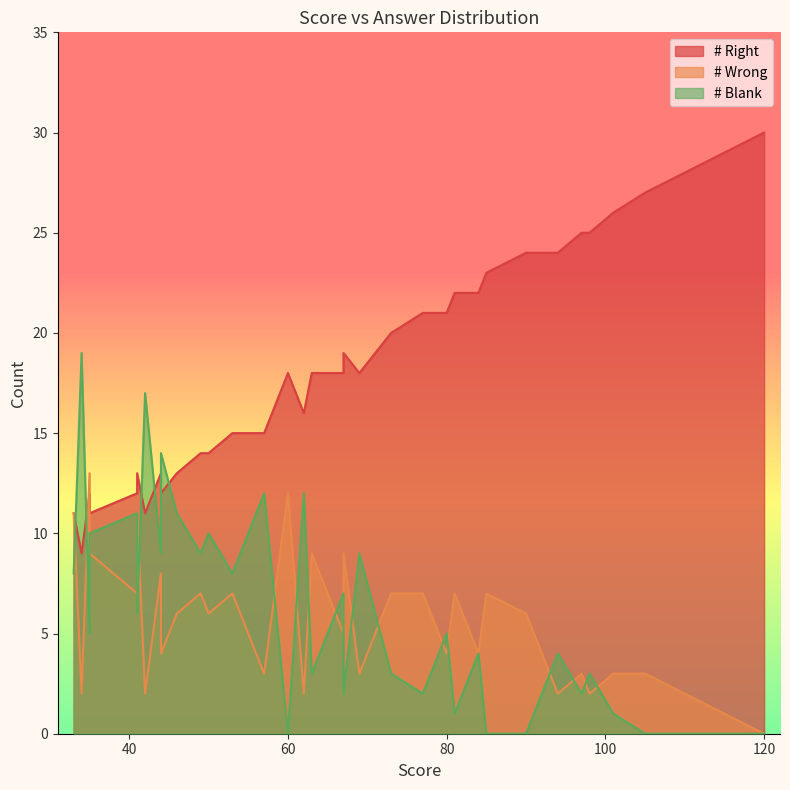

True or false: # Wrong has a value of 5 at 21.

False